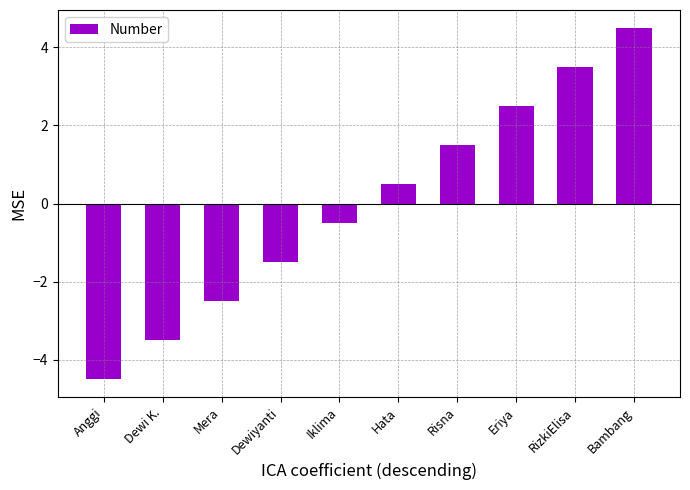

The chart shows a value of -2.5 at Mera. True or false?

True